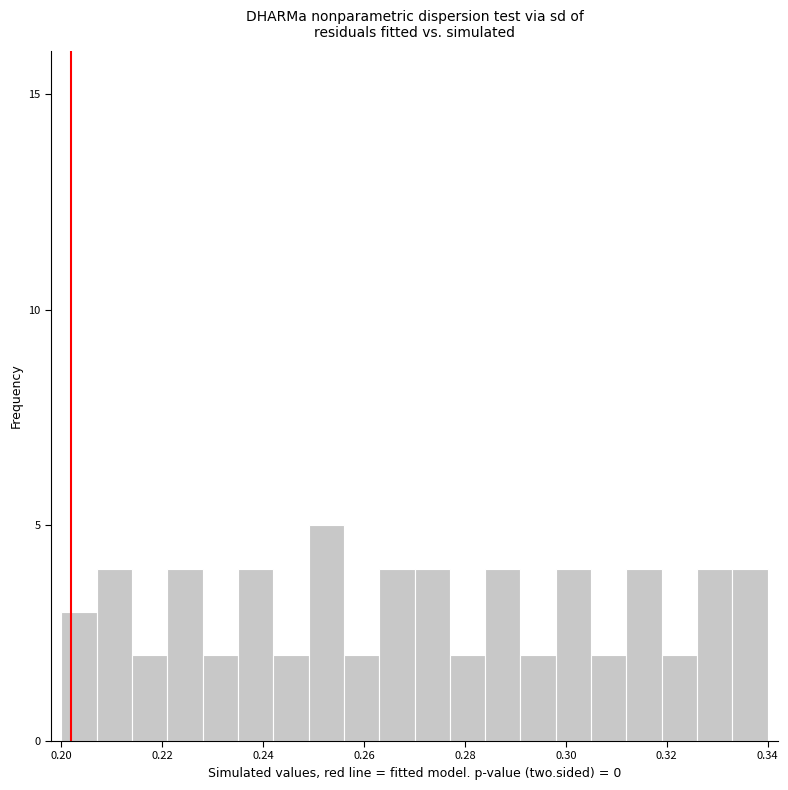

Around what value on the x-axis is the tallest bar? Give the approximate position of its centre, as read against the axis.

0.252